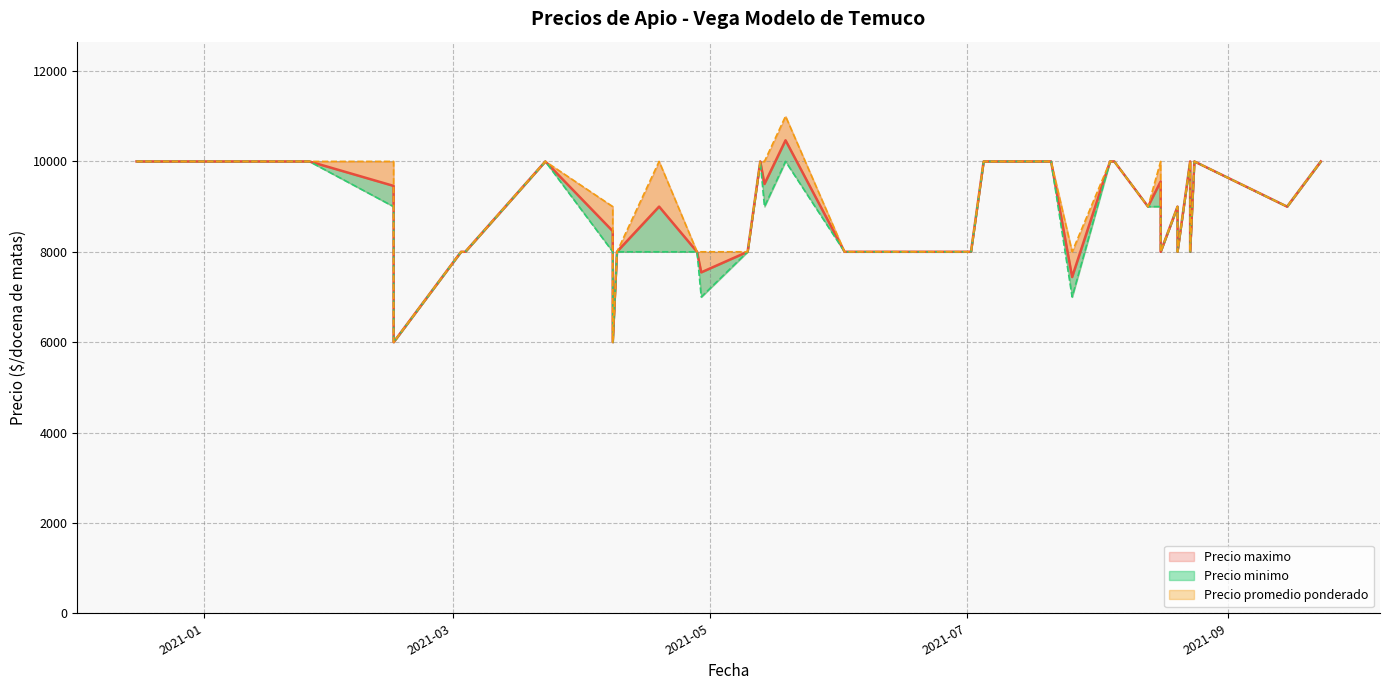

Is it true that Precio maximo equals 13409 at 2021-08-23?

False